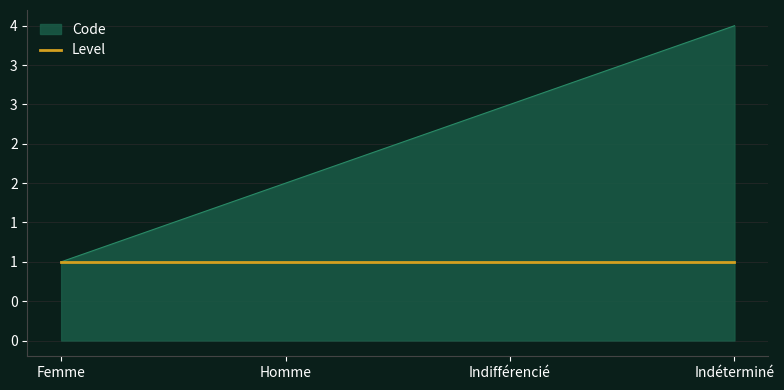

Does the chart display data point markers on the line(s)?

No